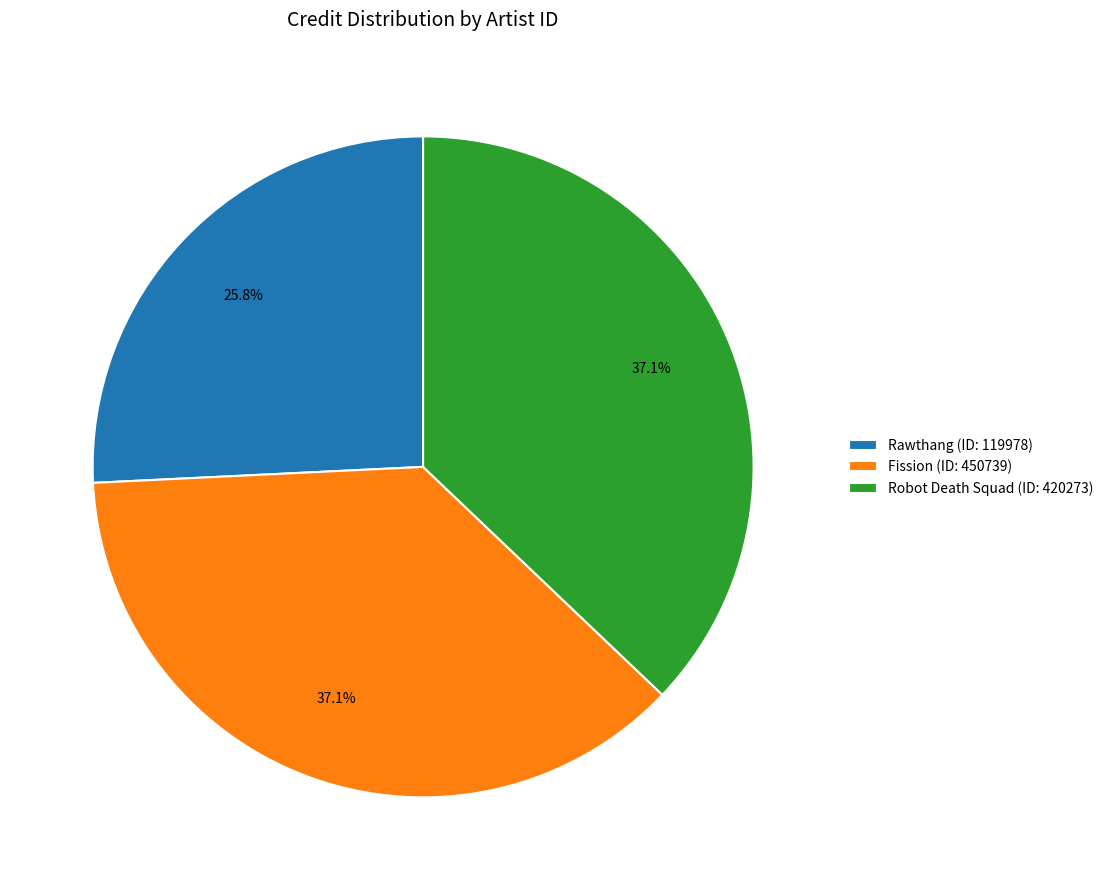

Which slice is the smallest?

Rawthang (ID: 119978)